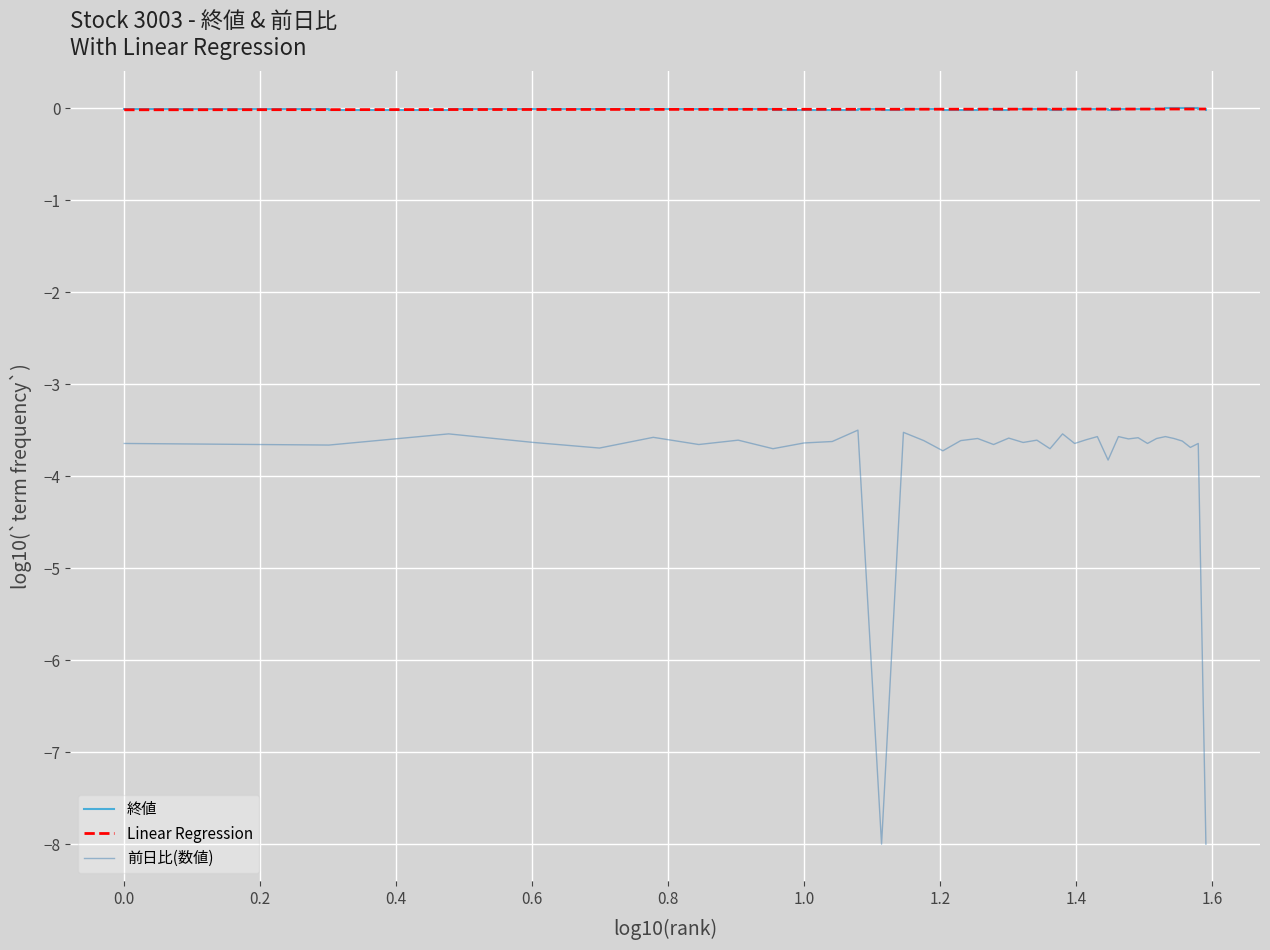

True or false: 前日比(数値) has more than 1 points higher than both neighbors.

True